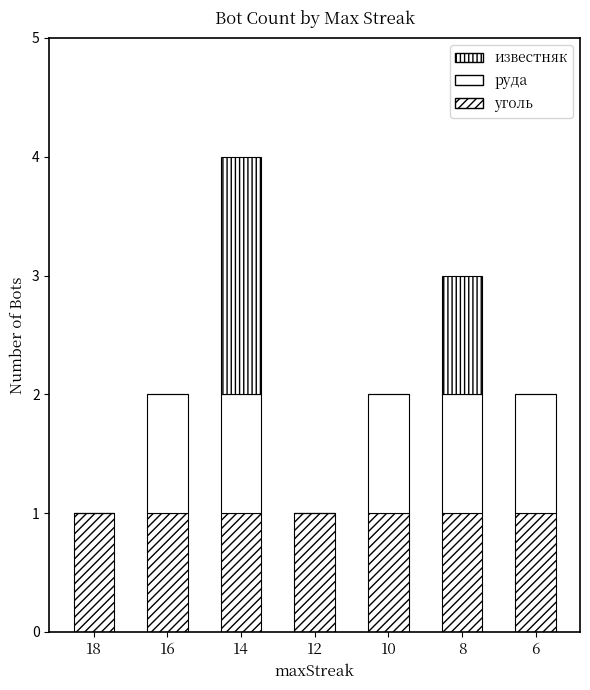

The value of известняк at 16 is 0. True or false?

True